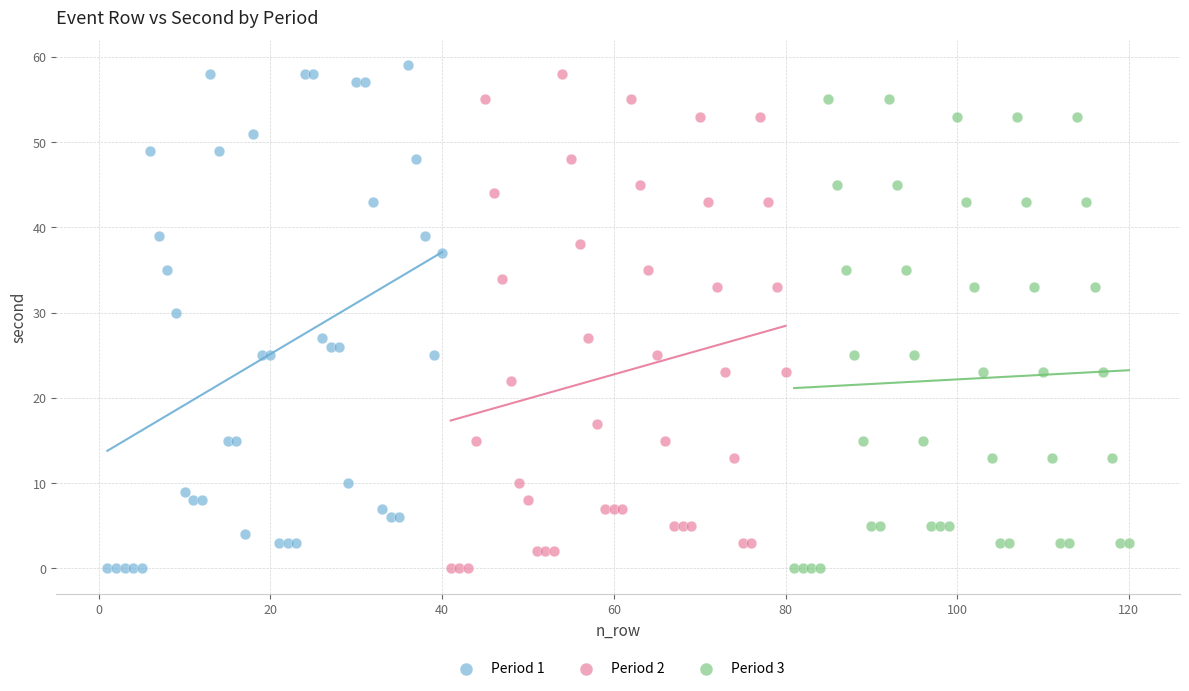

Which series contains the highest Y value?

Period 1